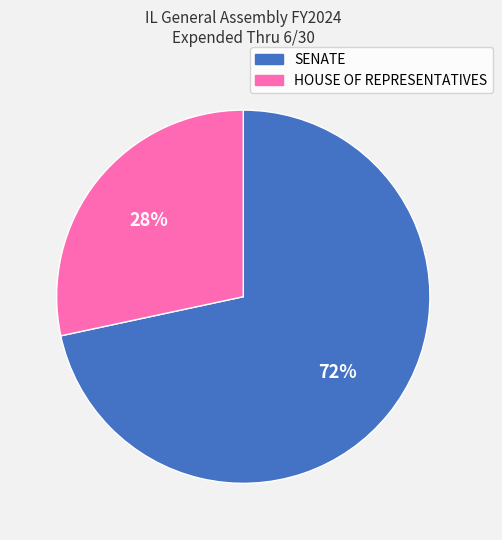

Is there any slice that represents more than half of the pie?

Yes